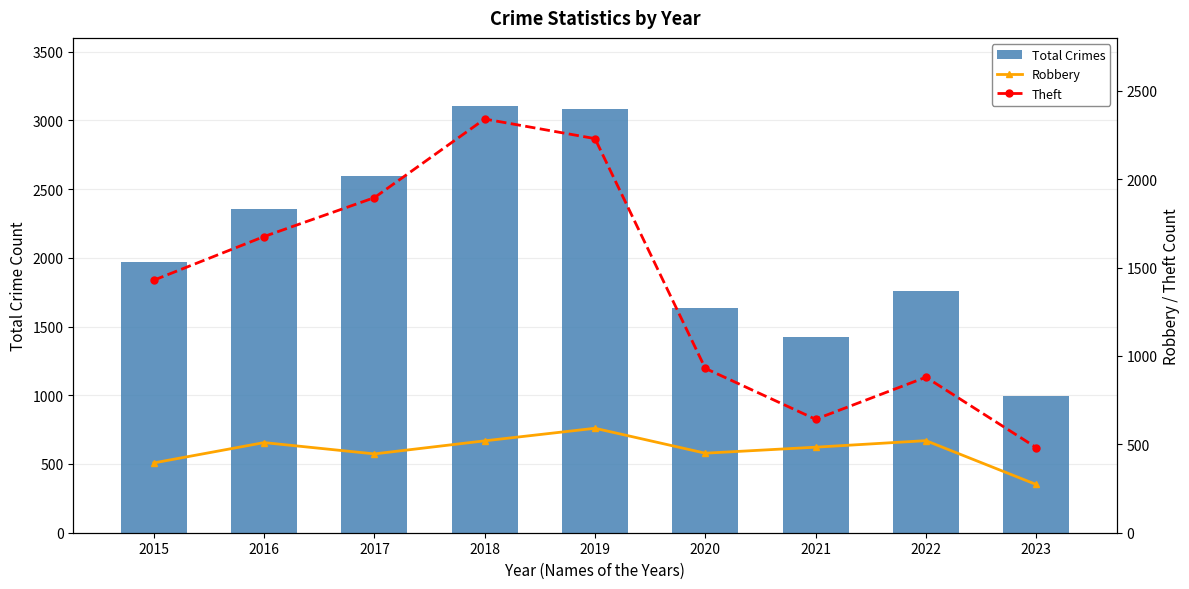

Reading left to right, list all the values displayed in this chart.

Total Crimes: 2015=1968	2016=2352	2017=2592	2018=3104	2019=3080	2020=1634	2021=1422	2022=1760	2023=997
Robbery: 2015=395	2016=510	2017=446	2018=520	2019=591	2020=450	2021=484	2022=521	2023=273
Theft: 2015=1429	2016=1676	2017=1896	2018=2341	2019=2230	2020=930	2021=642	2022=880	2023=482